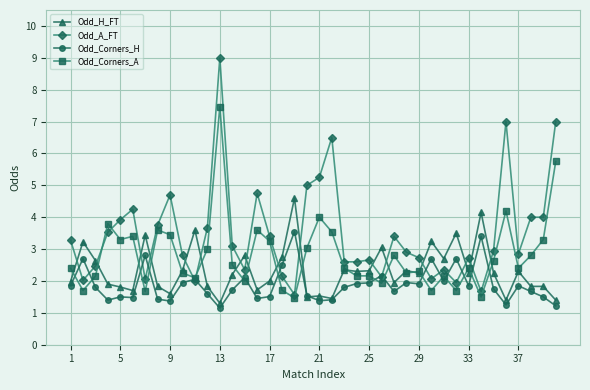

List the series in order of their overall mean, highest first.

Odd_A_FT, Odd_Corners_A, Odd_H_FT, Odd_Corners_H